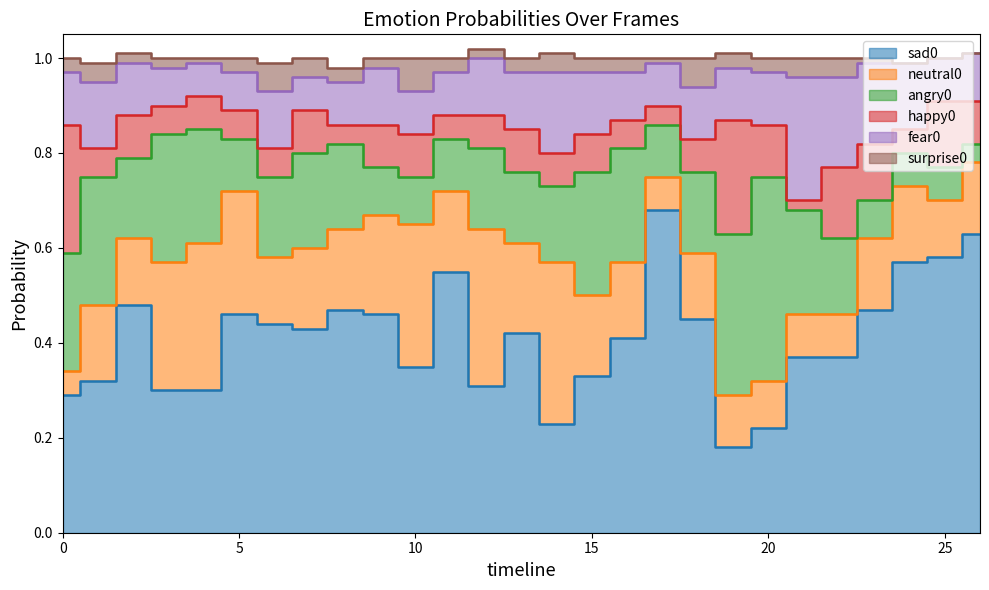

Does the chart have visible grid lines?

No